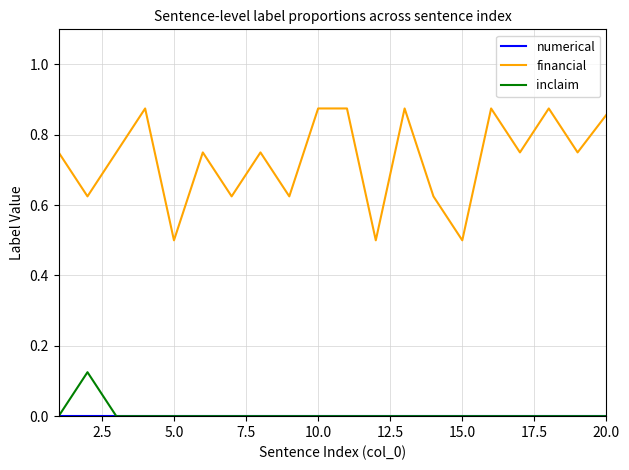

Count the number of data series in this chart.

3